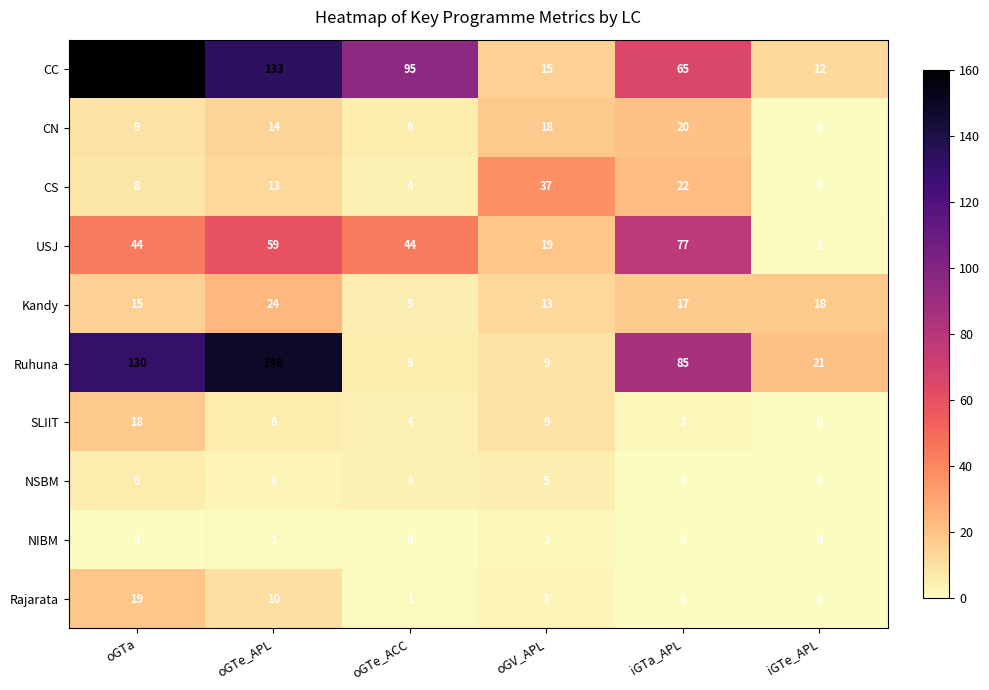

What value does the CN series have at oGTa, to the nearest 5?

10